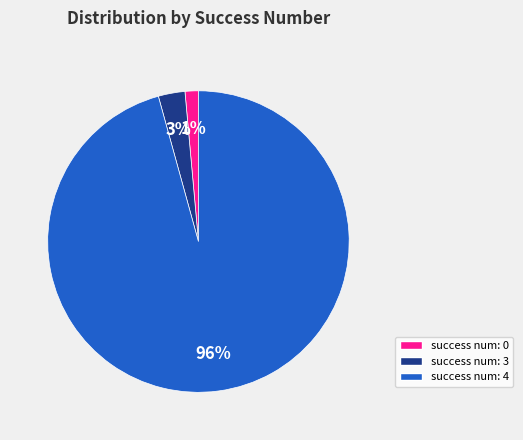

How many slices are in this pie chart?

3